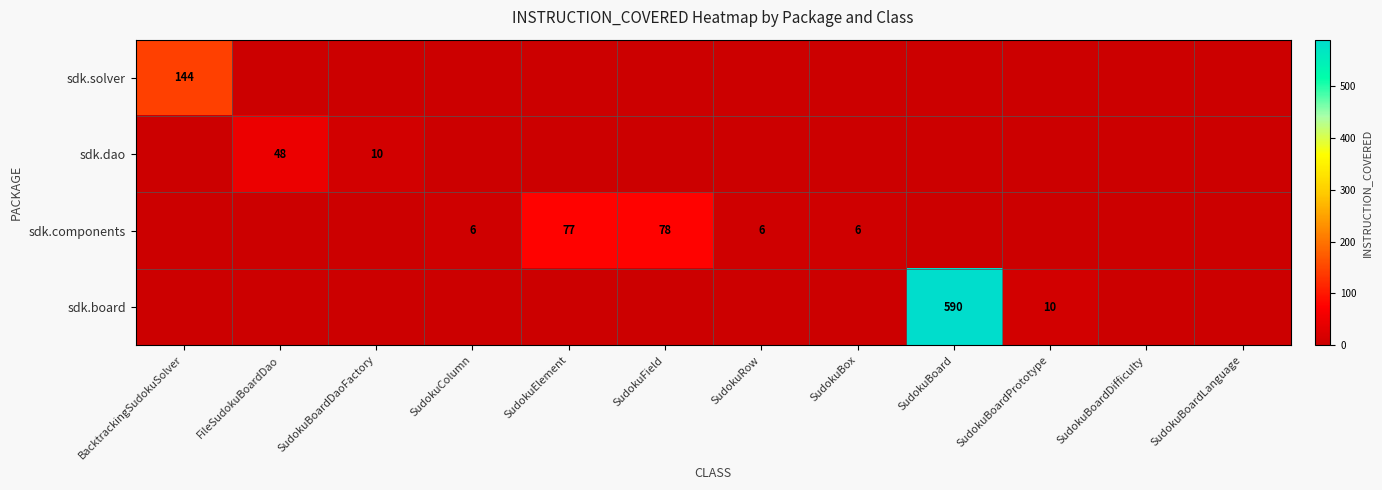

The value of sdk.components at SudokuElement is 77. True or false?

True